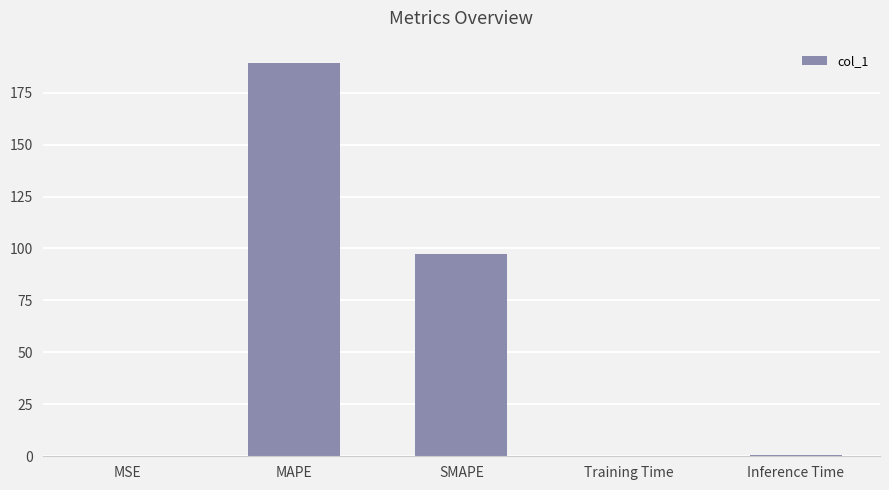

The value at MAPE is 189.2. True or false?

True